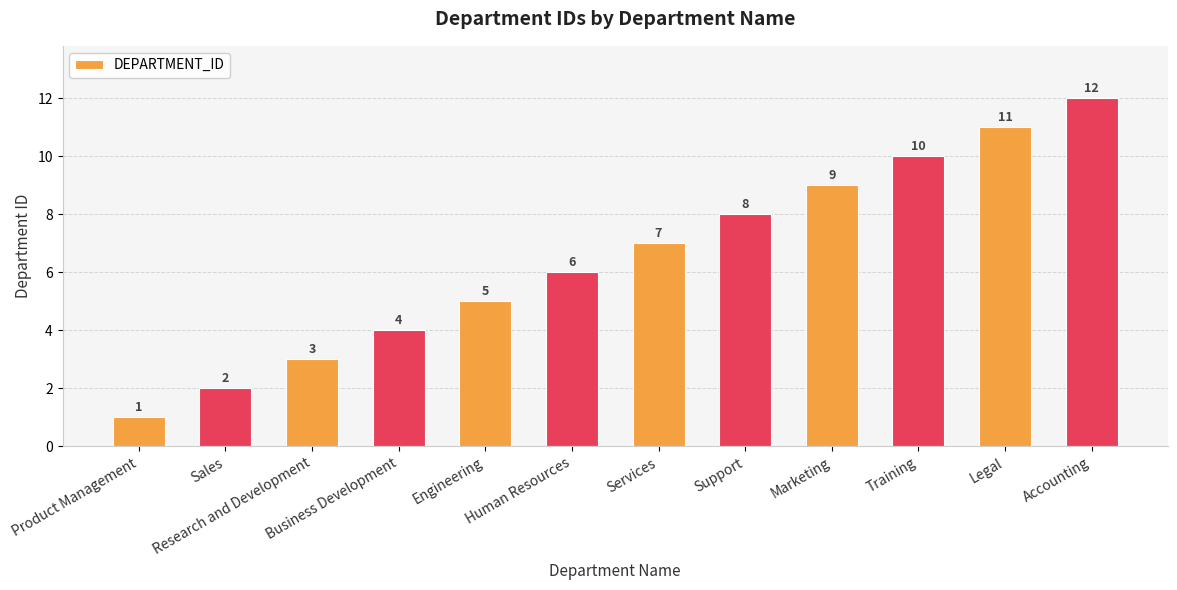

What is the label of the 5th bar from the left?

Engineering